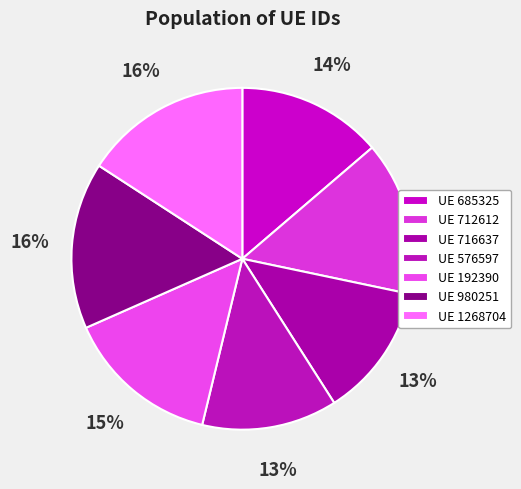

Which category has the biggest portion of the pie?

1268704